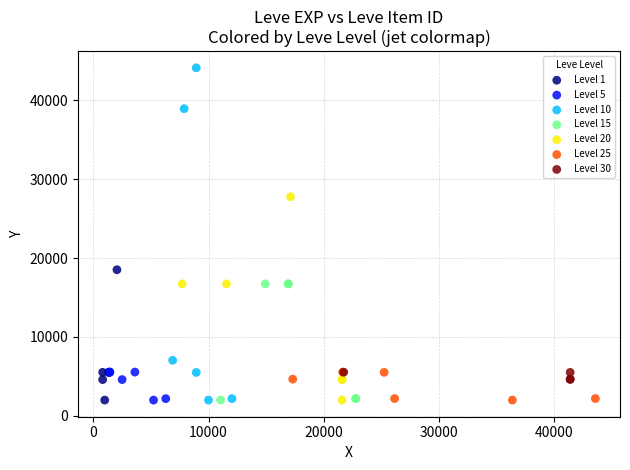

Which series contains the highest Y value?

Level 10